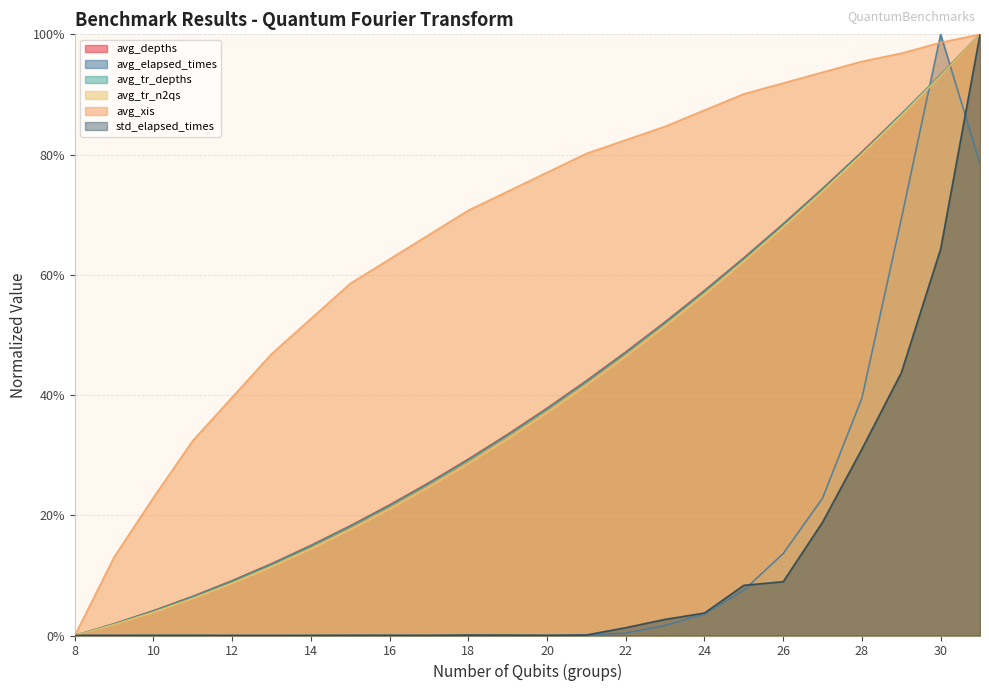

What is the difference between the avg_depths values at 19 and 9?

0.3